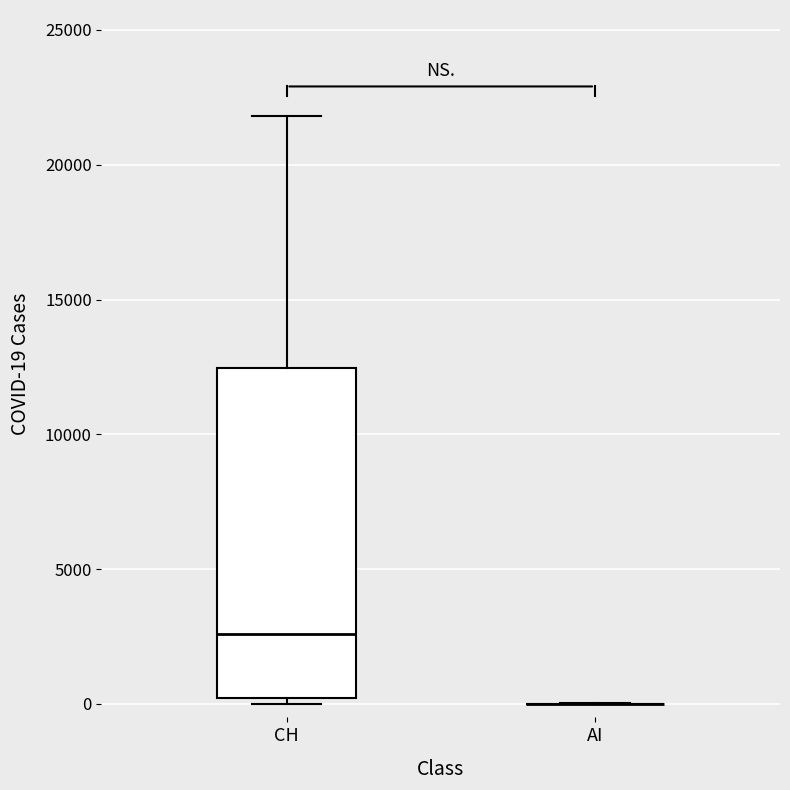

Reading left to right, read every box against the y-axis: the position of its median line, the range the box covers, and the ends of its whiskers. The values are not printed on the chart, so give them approximately, as read against the axis.

CH: median 2500, box 0 to 12500, whiskers 0 (just below the box's lower edge) to 22000
AI: box collapsed to a line at 0, whiskers 0 to 0